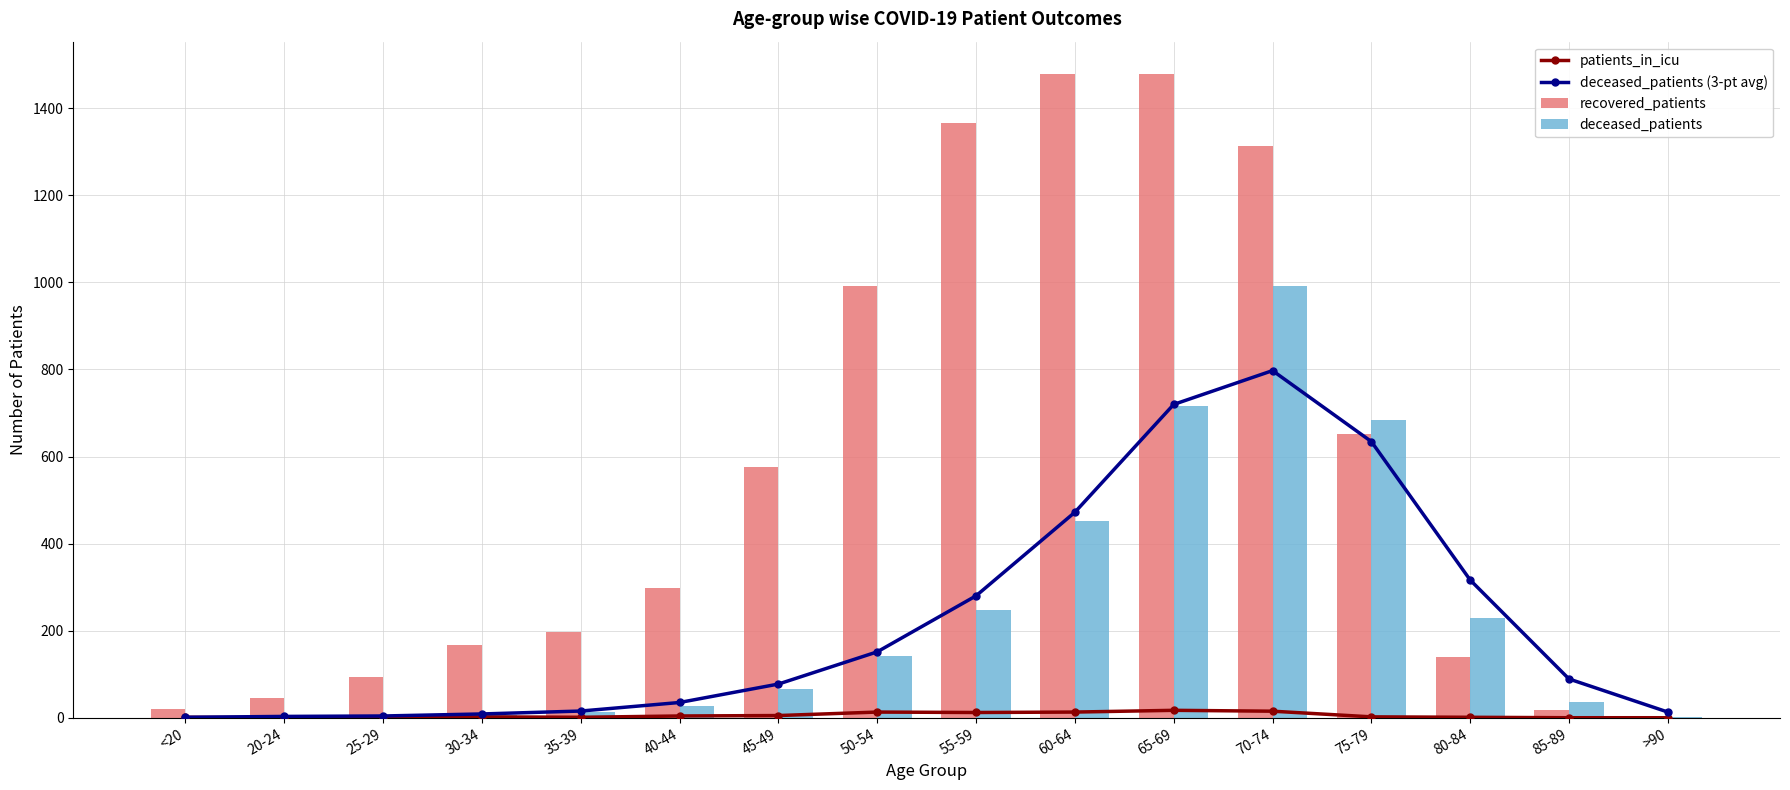

Rank the series at 30-34 from highest to lowest value.

recovered_patients, deceased_patients (3-pt avg), deceased_patients, patients_in_icu